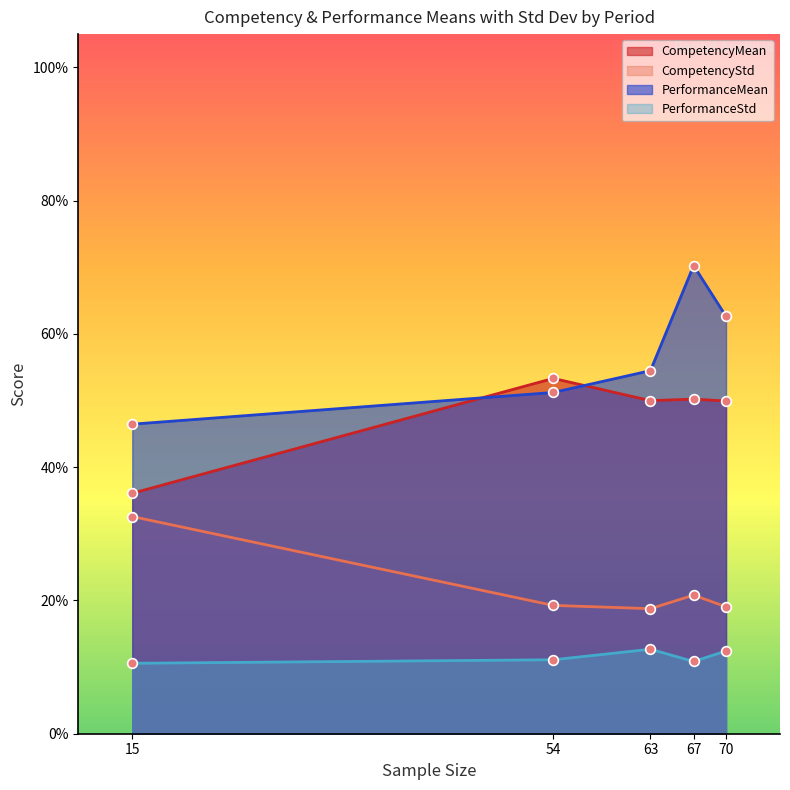

True or false: PerformanceStd and PerformanceMean cross at least once.

False